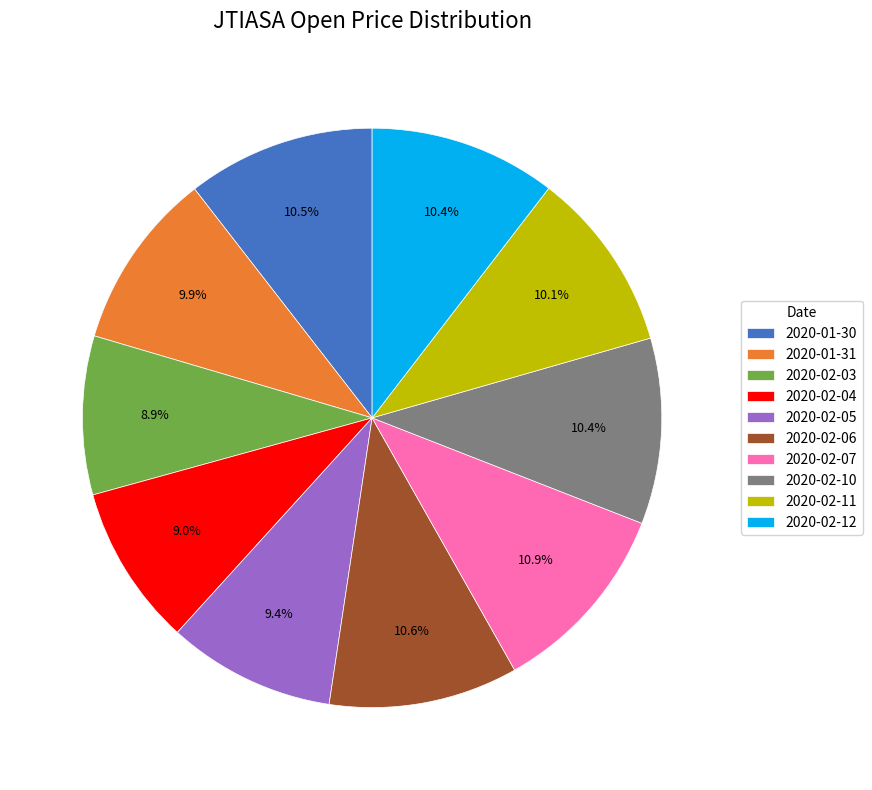

Between 2020-01-30 and 2020-02-03, which is larger?

2020-01-30